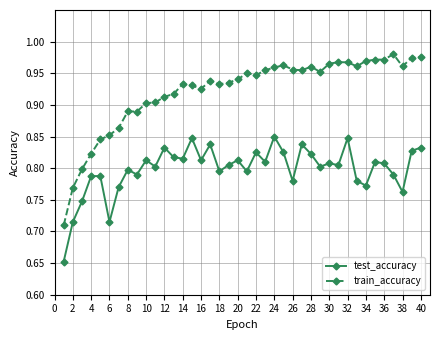

List the series in order of their peak value, lowest first.

test_accuracy, train_accuracy